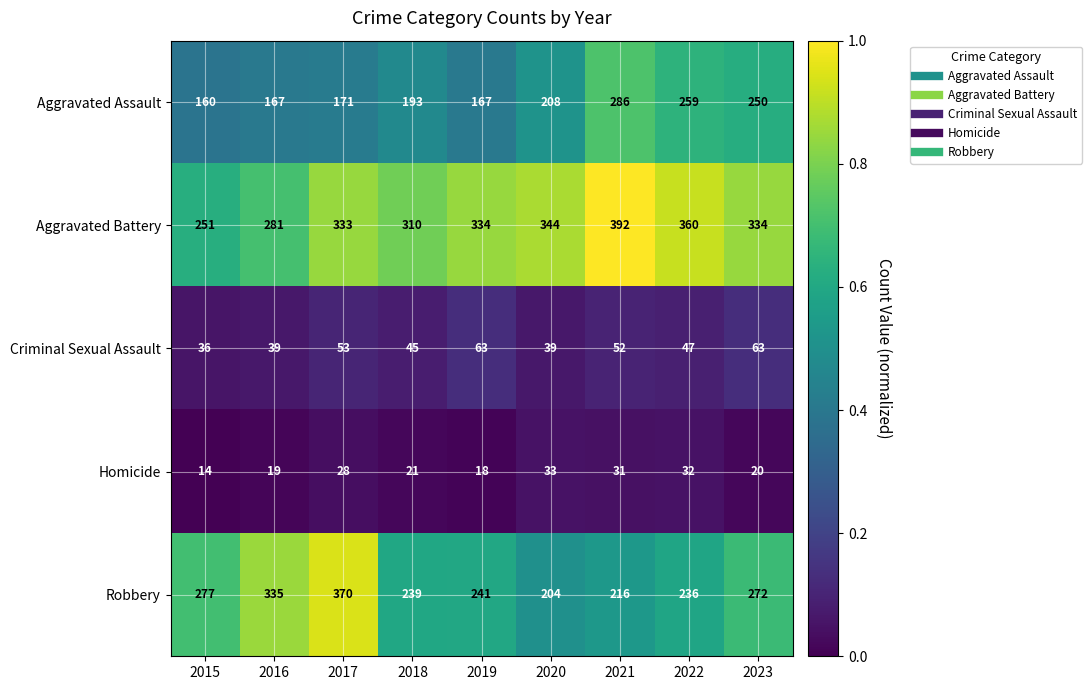

Where is Aggravated Battery nearest to the value 321?

2018